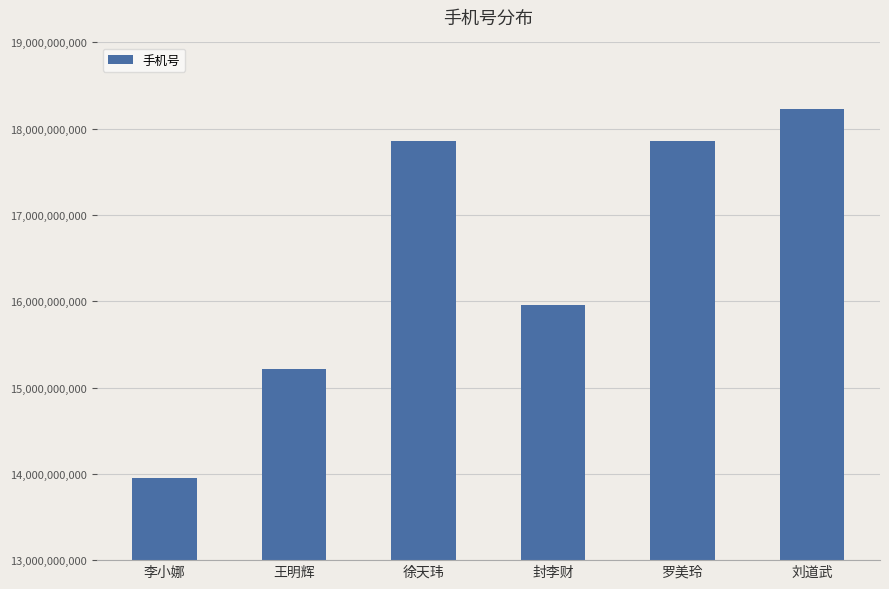

At which category does the chart reach its peak across all series?

刘道武